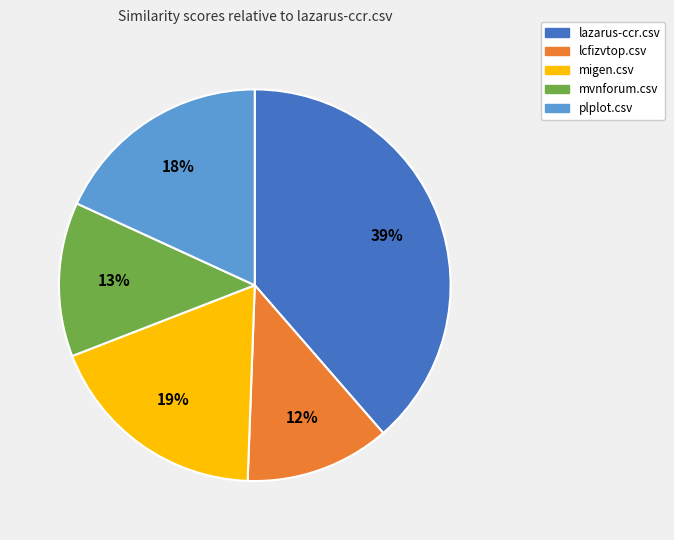

Do lcfizvtop.csv and migen.csv together represent more than half of the pie?

No